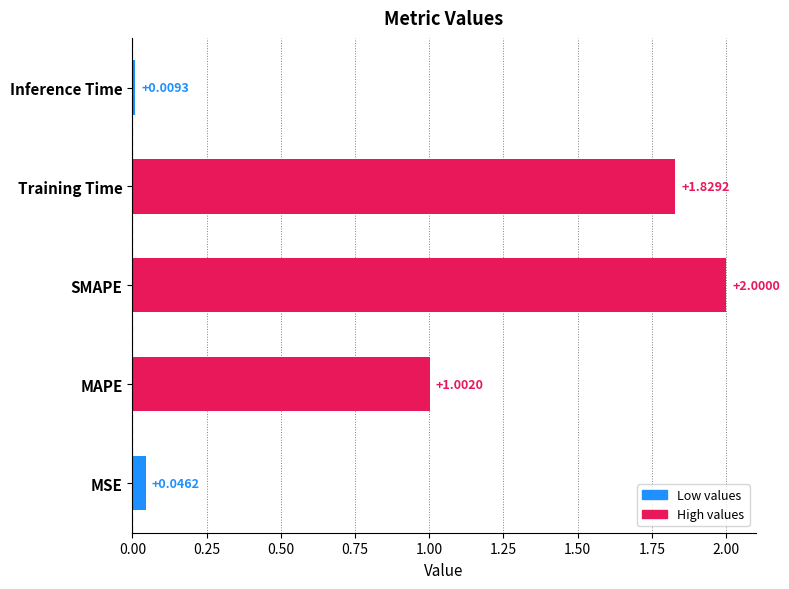

Rank the categories by value from highest to lowest.

SMAPE, Training Time, MAPE, MSE, Inference Time